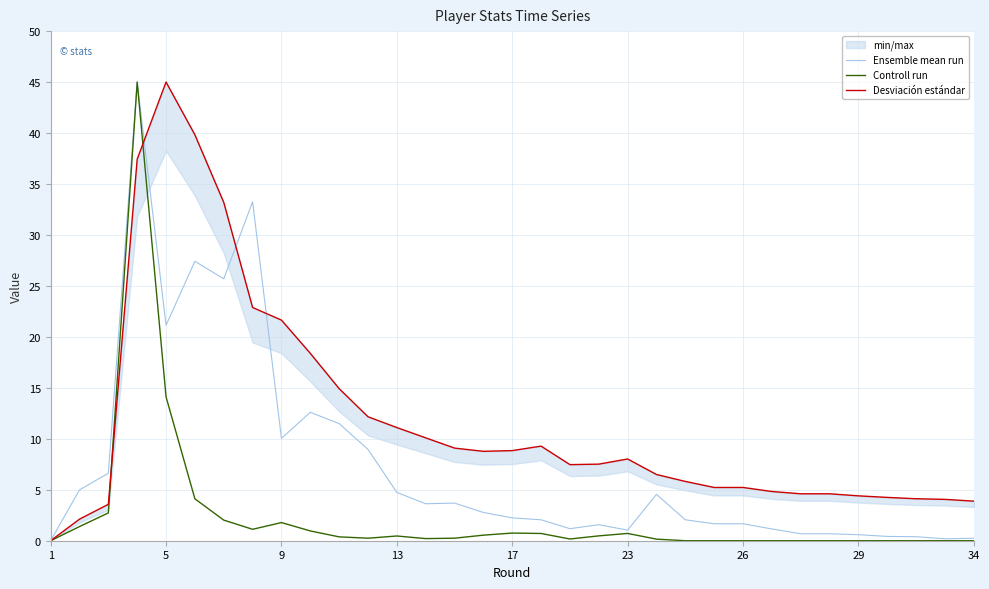

How many interior local valleys does the Desviación estándar series have?

2